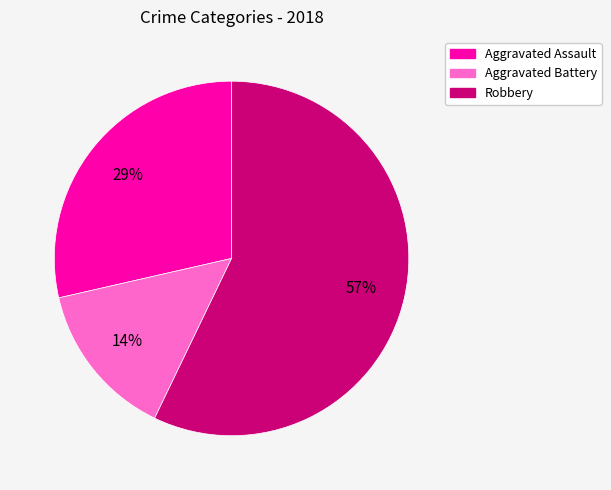

Is there any slice that represents more than half of the pie?

Yes